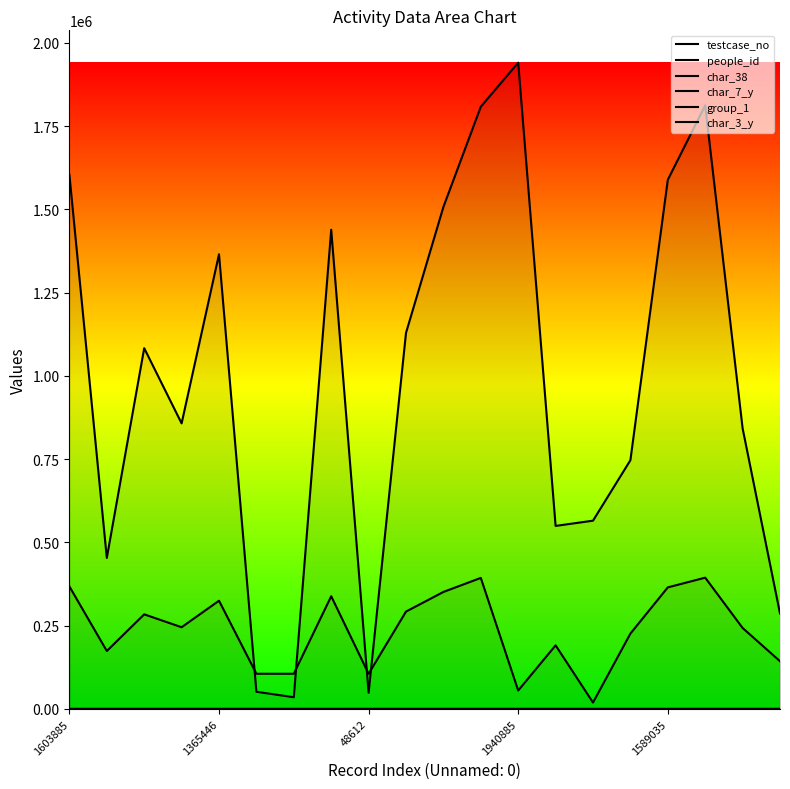

What is the difference between the maximum and minimum values in the char_7_y series?

24